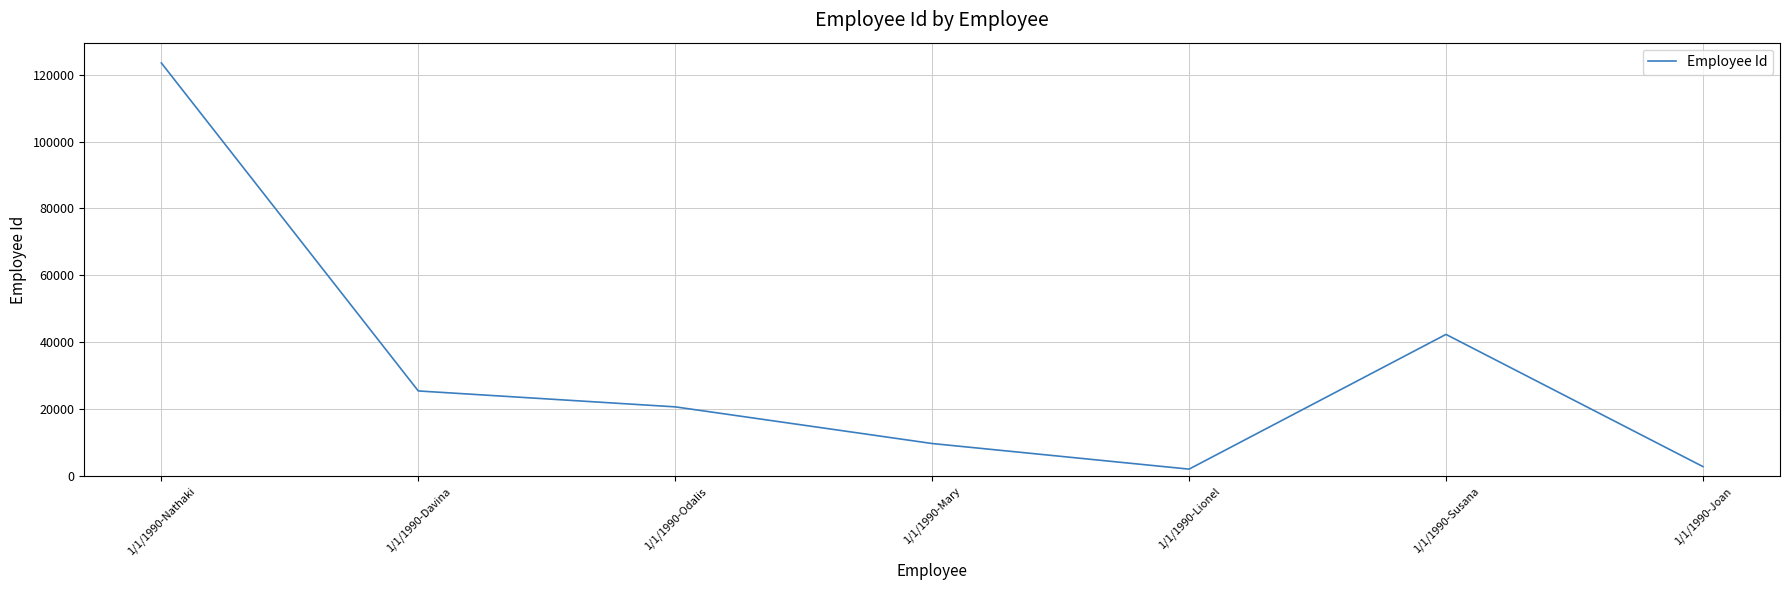

Reading right to left, transcribe all the data shown in this chart.

2928	42403	2169	9816	20764	25515	123456